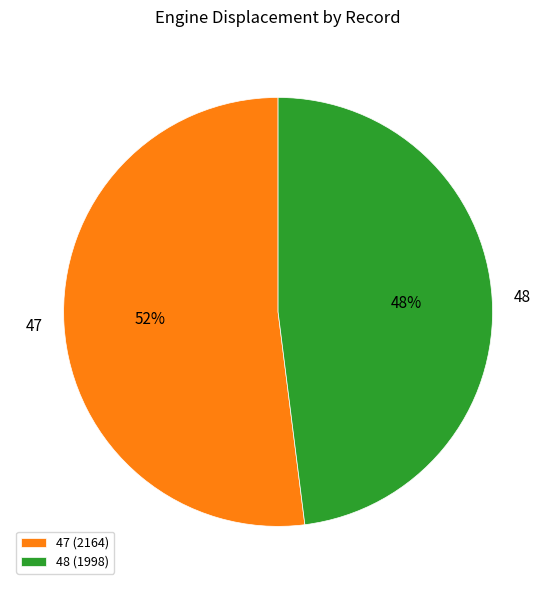

What percentage is the 48 slice, to the nearest percent?

48%